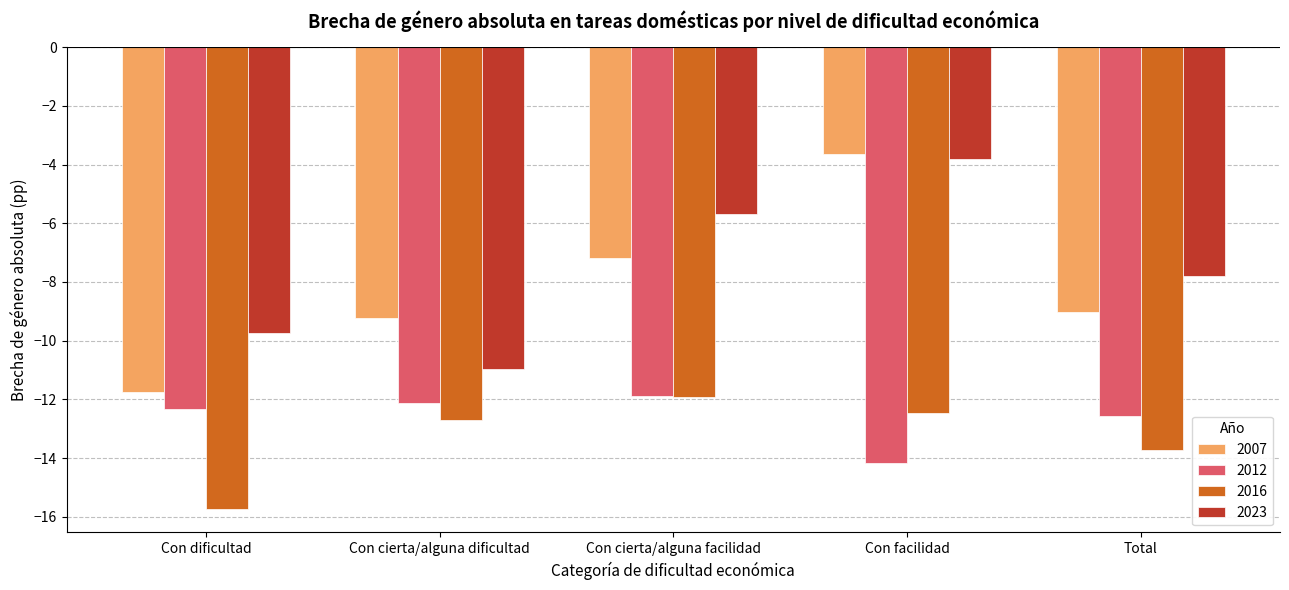

Which series has the widest spread of values?

2007